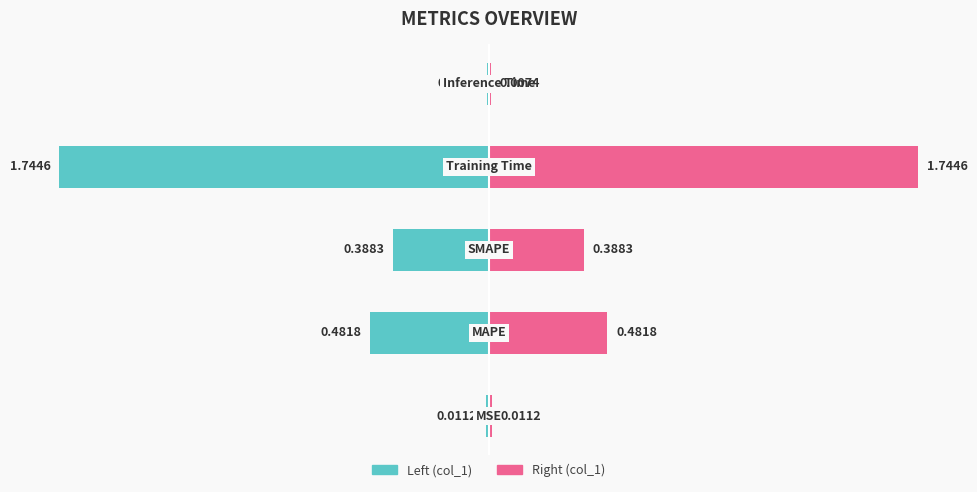

List the labels in order of value, largest first.

Training Time, MAPE, SMAPE, MSE, Inference Time